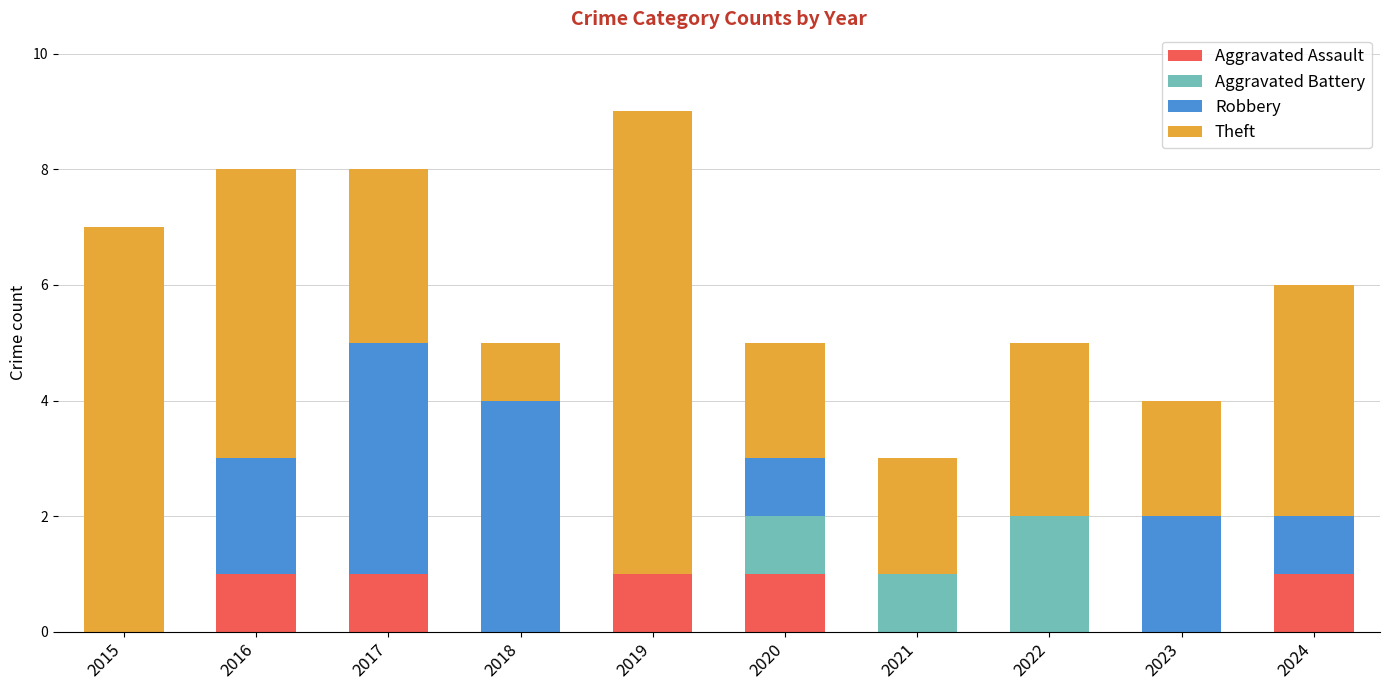

Are the bars grouped side by side (vs. stacked)?

No